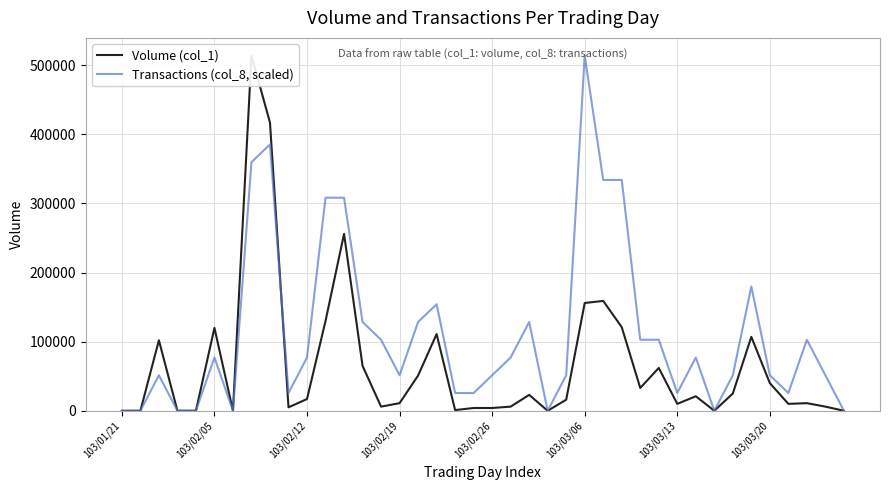

The Volume (col_1) series shows 25000 at 33. True or false?

True